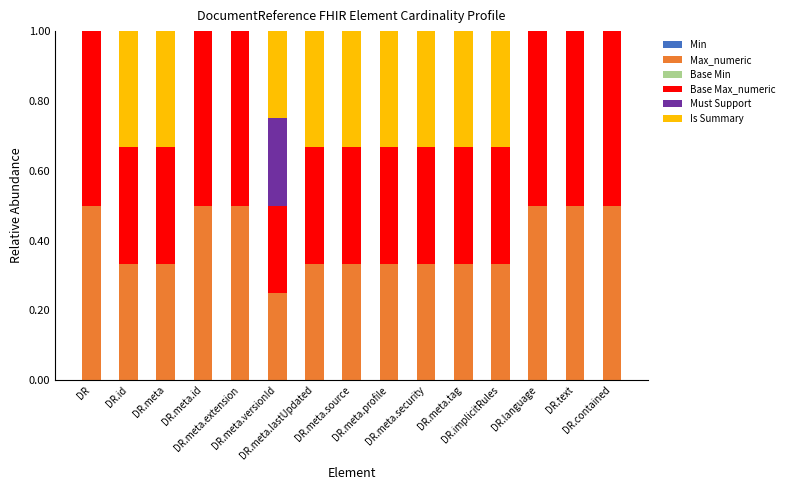

What is the highest value of the Max_numeric series?

0.5